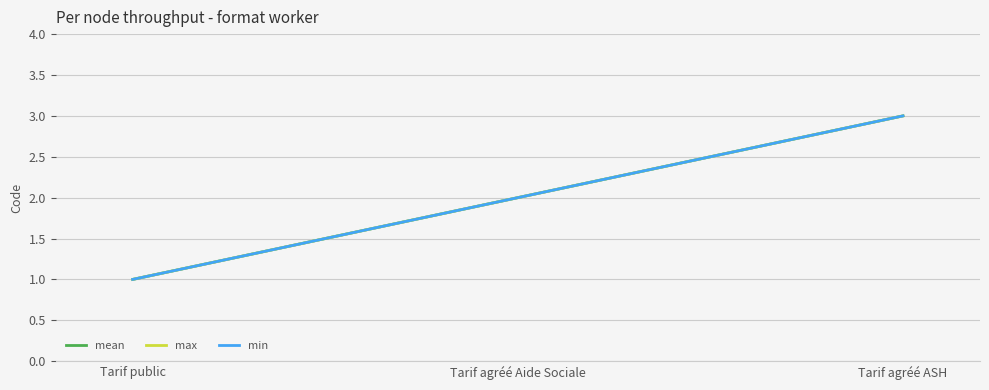

Between Tarif agréé Aide Sociale and Tarif agréé ASH, which series saw the biggest shift?

mean